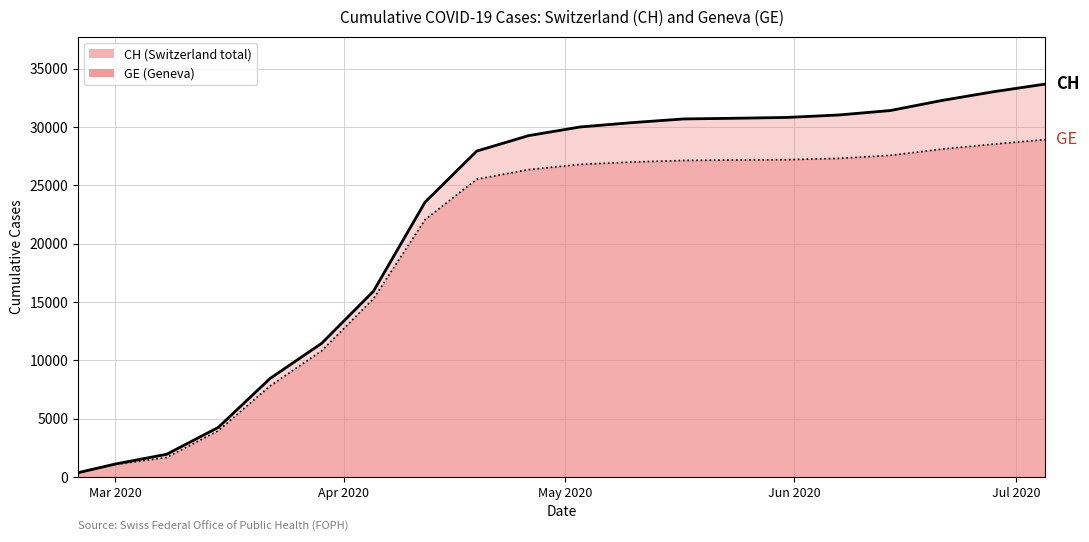

What position from the left is 2020-05-17?

13